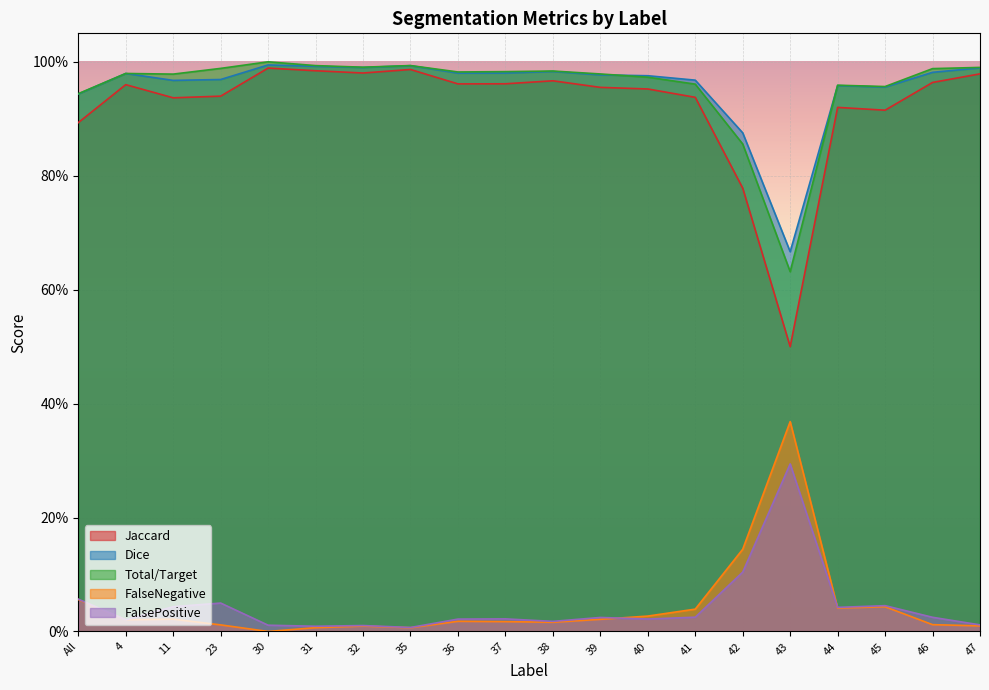

Reading left to right, extract all data points from this chart.

Jaccard: All=0.9	4=1.0	11=0.9	23=0.9	30=1.0	31=1.0	32=1.0	35=1.0	36=1.0	37=1.0	38=1.0	39=1.0	40=1.0	41=0.9	42=0.8	43=0.5	44=0.9	45=0.9	46=1.0	47=1.0
Dice: All=0.9	4=1.0	11=1.0	23=1.0	30=1.0	31=1.0	32=1.0	35=1.0	36=1.0	37=1.0	38=1.0	39=1.0	40=1.0	41=1.0	42=0.9	43=0.7	44=1.0	45=1.0	46=1.0	47=1.0
Total/Target: All=0.9	4=1.0	11=1.0	23=1.0	30=1.0	31=1.0	32=1.0	35=1.0	36=1.0	37=1.0	38=1.0	39=1.0	40=1.0	41=1.0	42=0.9	43=0.6	44=1.0	45=1.0	46=1.0	47=1.0
FalseNegative: All=0.1	4=0.0	11=0.0	23=0.0	30=0.0	31=0.0	32=0.0	35=0.0	36=0.0	37=0.0	38=0.0	39=0.0	40=0.0	41=0.0	42=0.1	43=0.4	44=0.0	45=0.0	46=0.0	47=0.0
FalsePositive: All=0.1	4=0.0	11=0.0	23=0.0	30=0.0	31=0.0	32=0.0	35=0.0	36=0.0	37=0.0	38=0.0	39=0.0	40=0.0	41=0.0	42=0.1	43=0.3	44=0.0	45=0.0	46=0.0	47=0.0